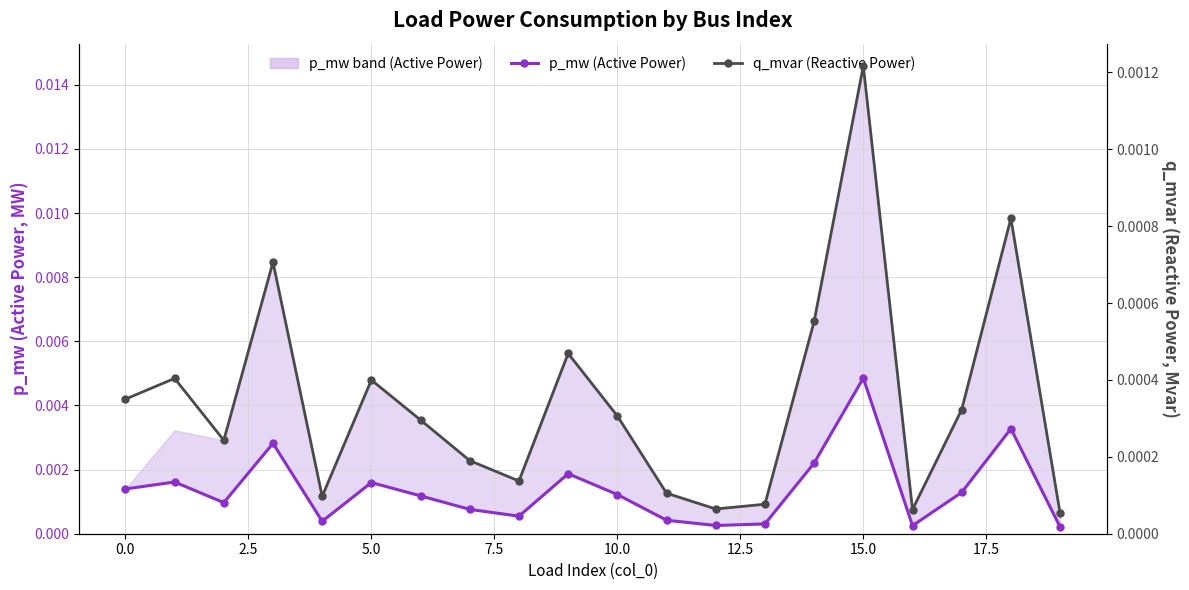

What are all the series names shown in the legend?

p_mw (Active Power), q_mvar (Reactive Power)